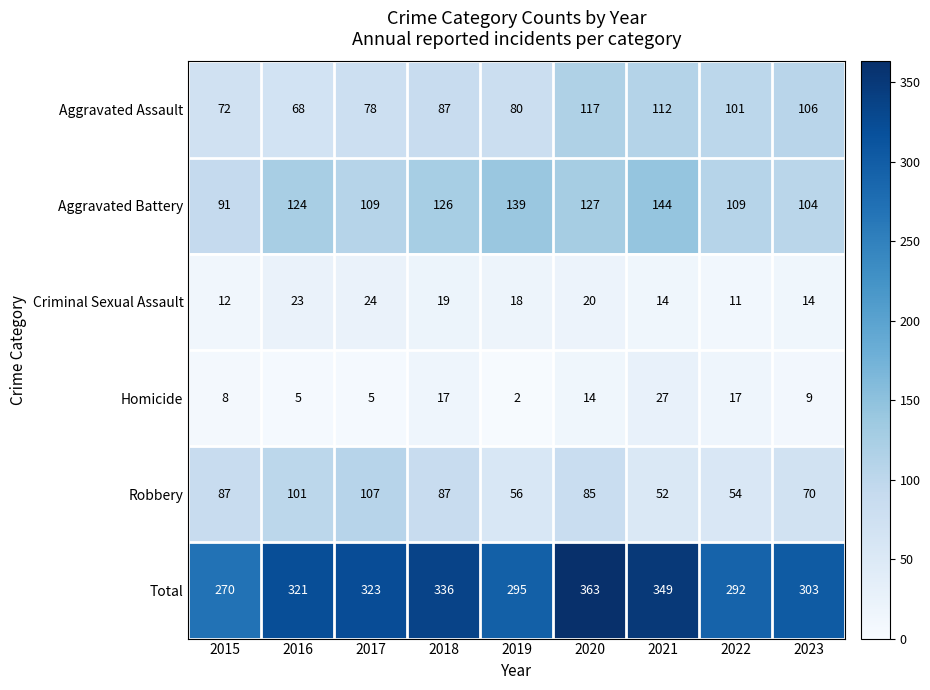

What is the average value of the Total series?

317